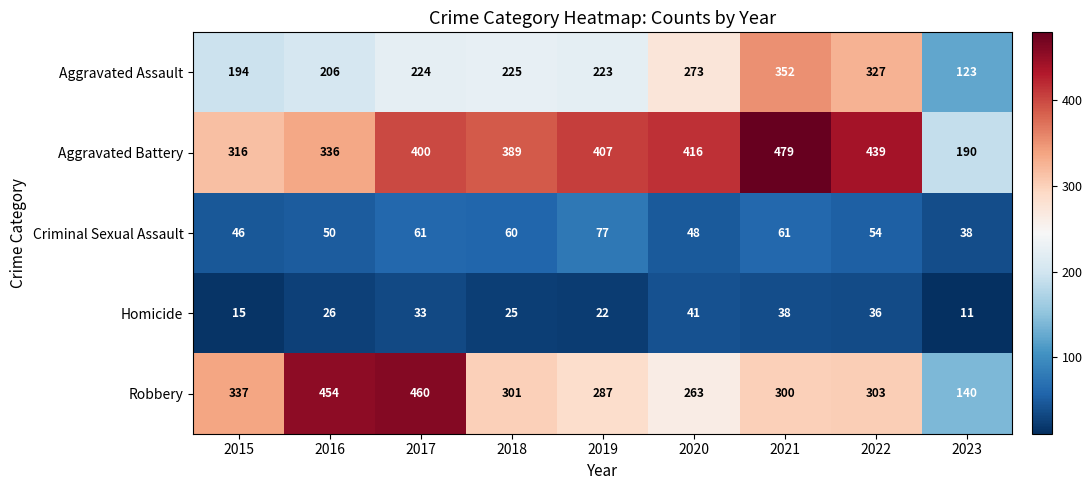

What is the spread (max minus min) of values at 2018?

364